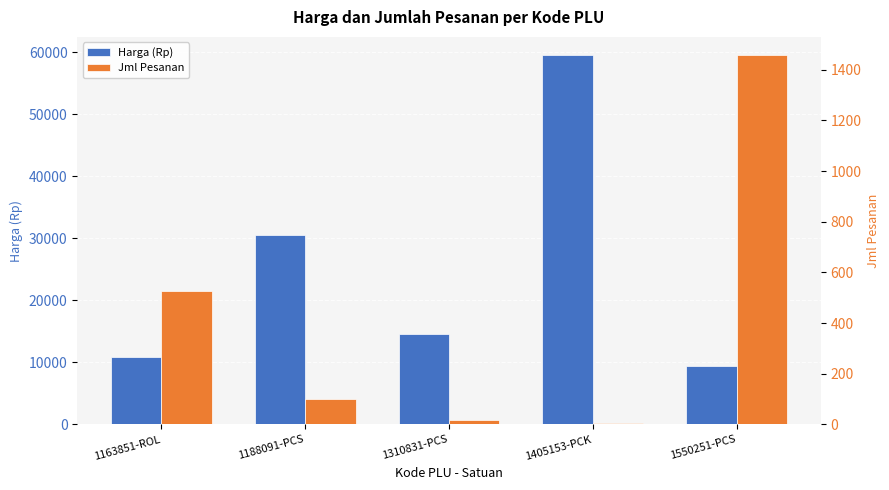

Between 1188091-PCS and 1310831-PCS, which series saw the biggest shift?

Harga (Rp)